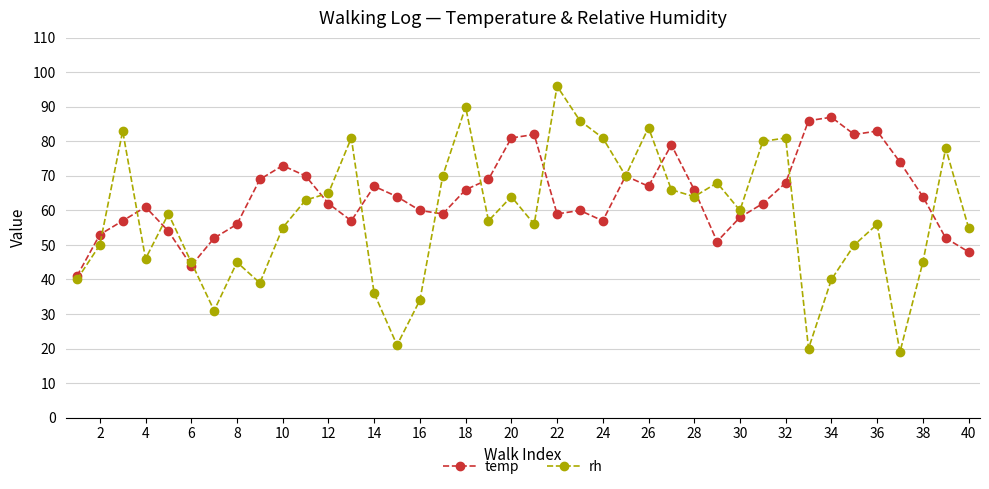

True or false: rh has more than 0 interior local peaks.

True